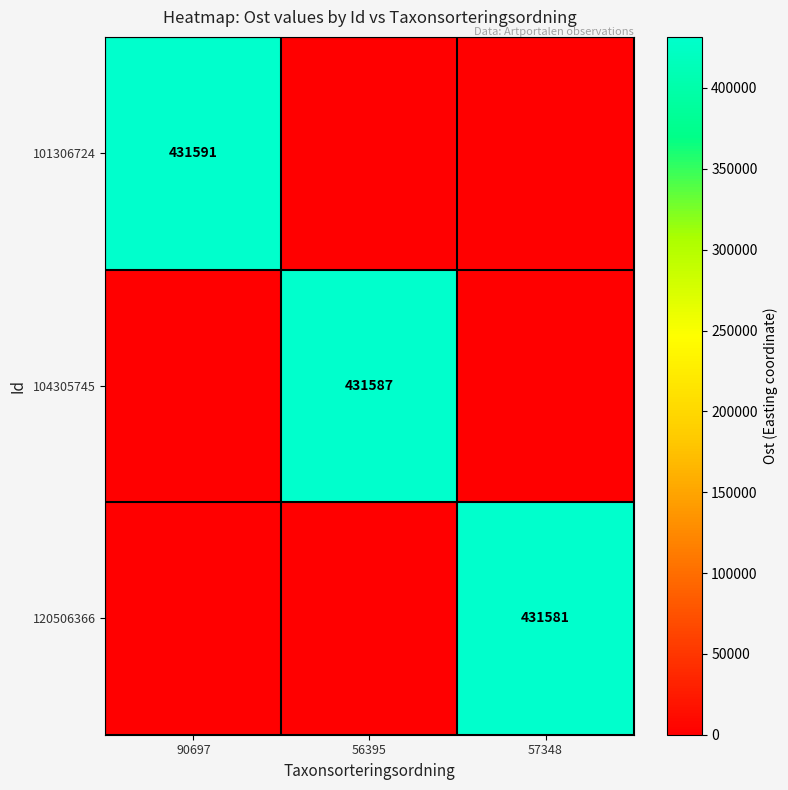

The 104305745 series shows 431587 at 56395. True or false?

True